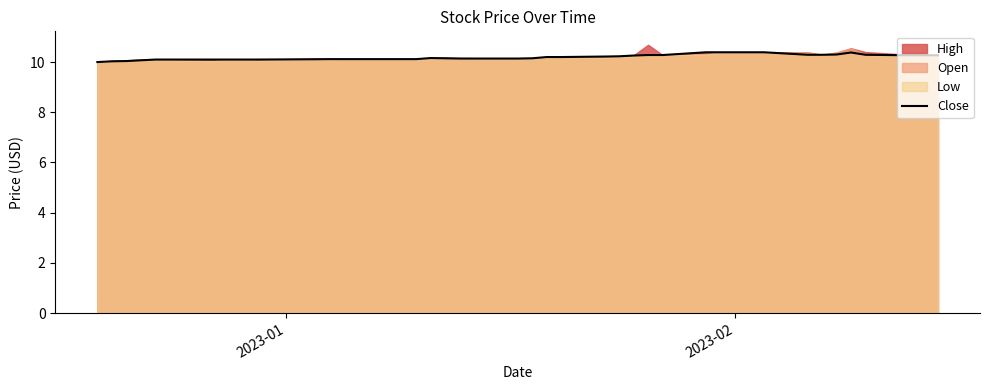

What is the maximum value for Close?

10.4